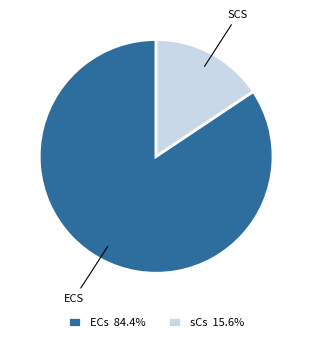

Does any single category account for the majority?

Yes